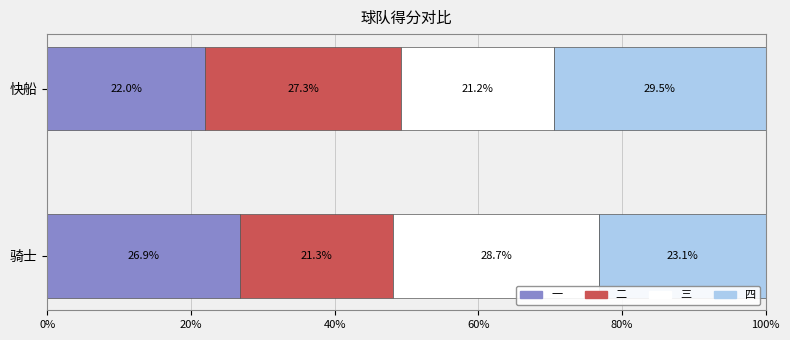

What is the minimum value for 一?

22.0